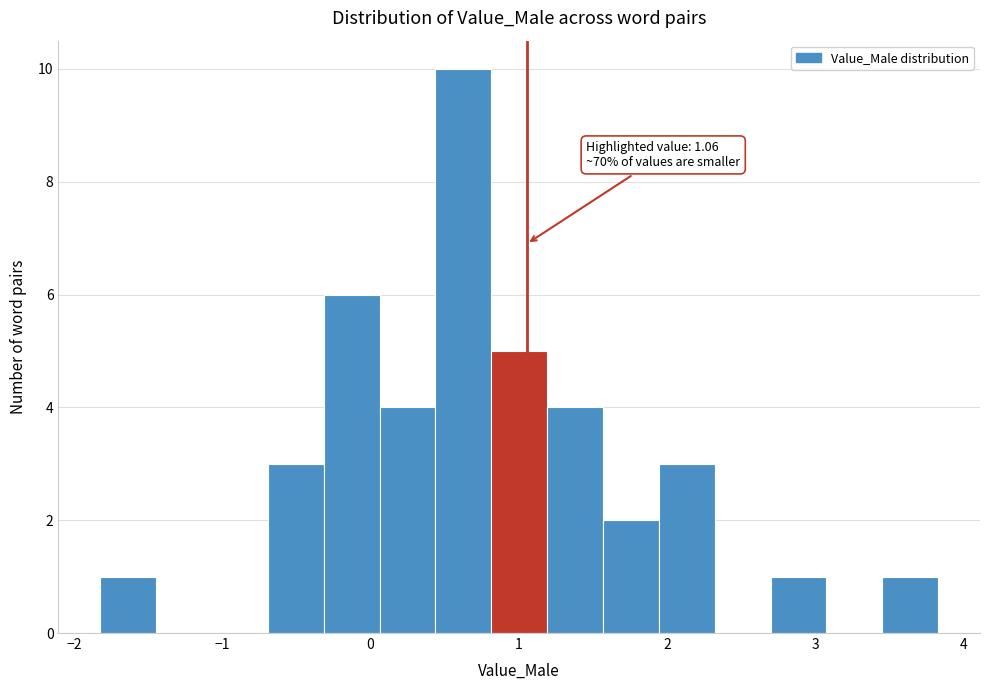

Around what value on the x-axis is the tallest bar? Give the approximate position of its centre, as read against the axis.

0.6